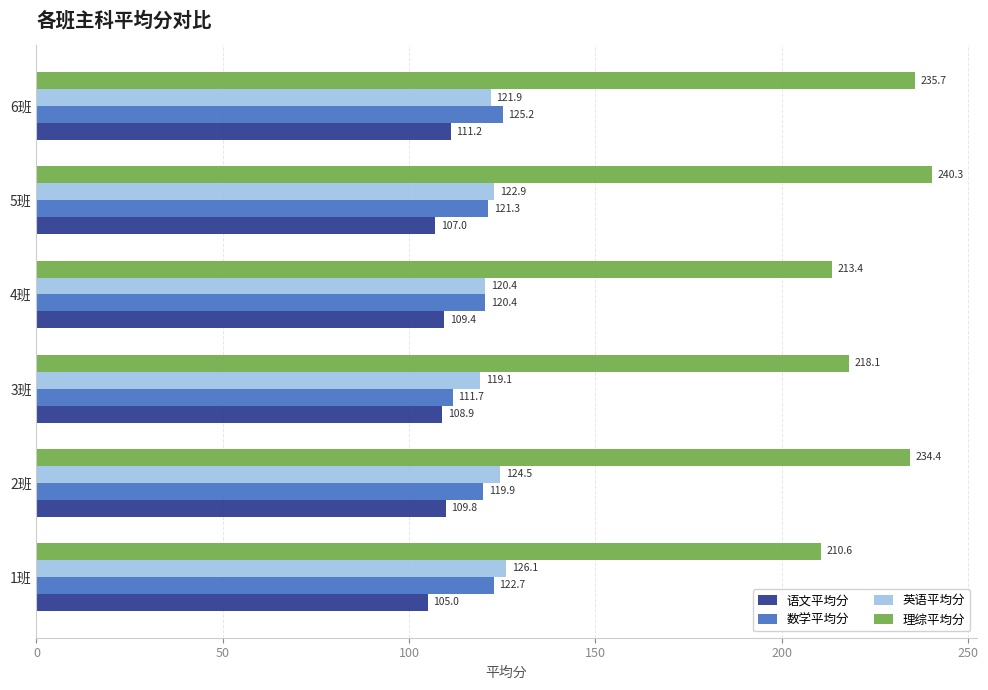

Read the 数学平均分 value at 5班.

121.3